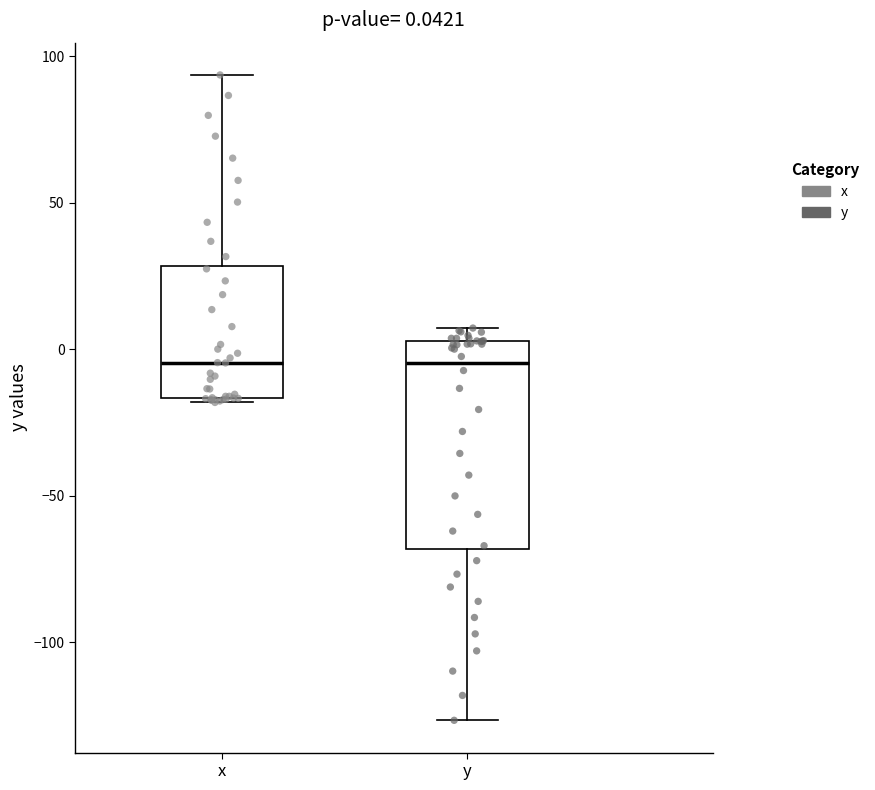

Which box is the tallest, from its lower edge to its upper edge?

y